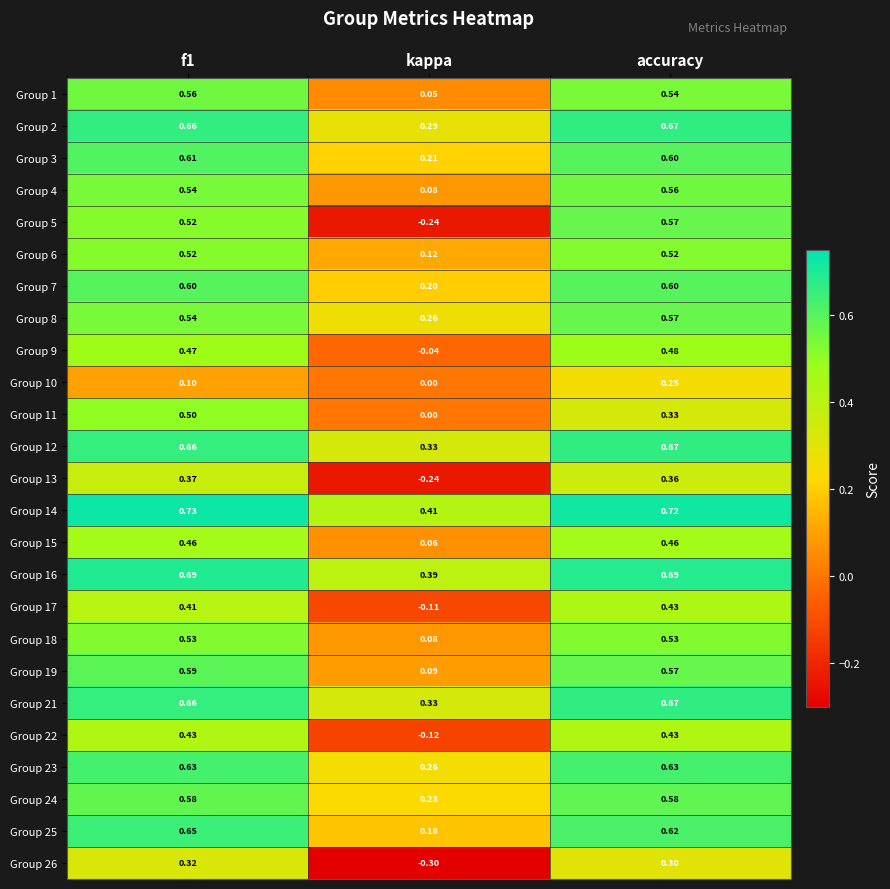

Which category has the lowest value in the Group 12 series?

kappa